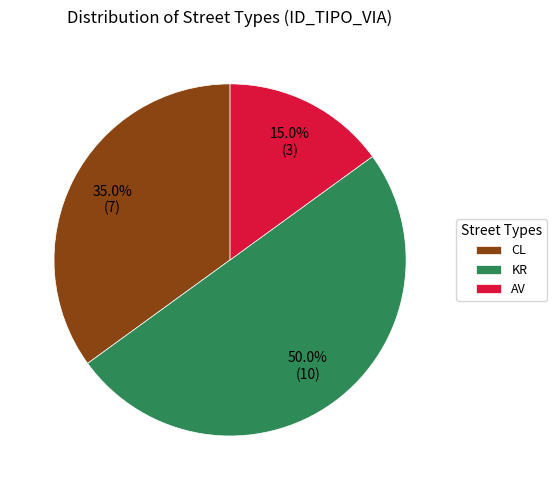

To the nearest percent, what is the difference between the largest and smallest slice percentages?

35%